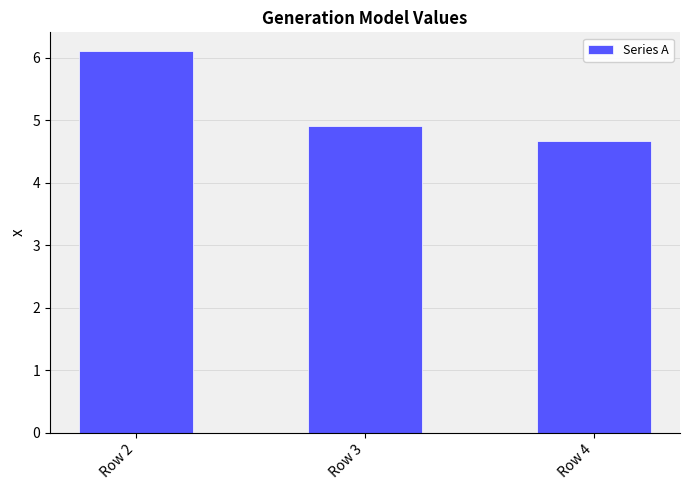

Reading left to right, transcribe all the data shown in this chart.

6.1	4.9	4.7